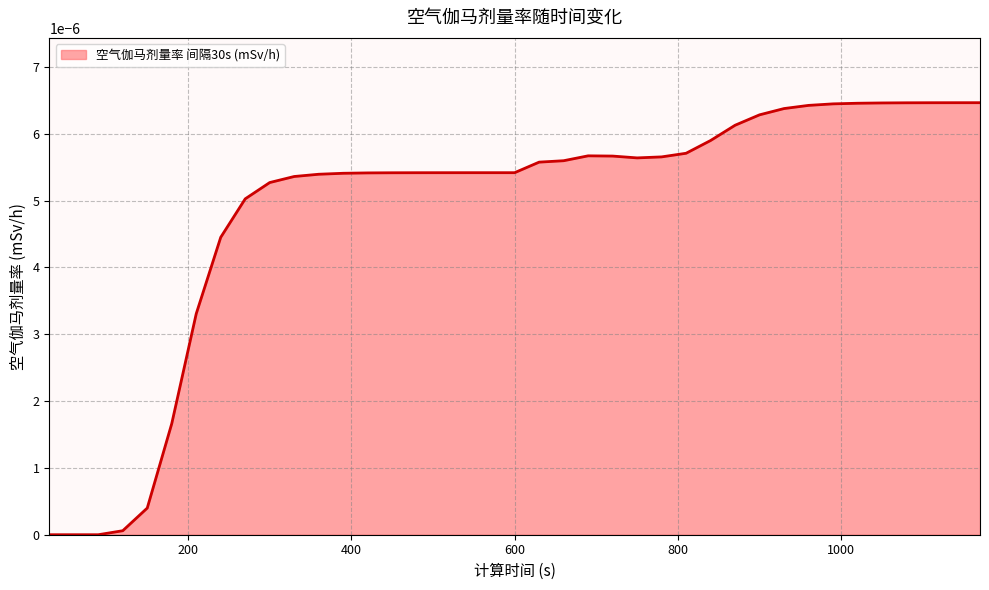

Rank the categories by value from lowest to highest.

30, 60, 90, 120, 150, 180, 210, 240, 270, 300, 330, 360, 390, 420, 450, 480, 510, 540, 570, 600, 630, 660, 750, 780, 720, 690, 810, 840, 870, 900, 930, 960, 990, 1020, 1050, 1080, 1110, 1140, 1170